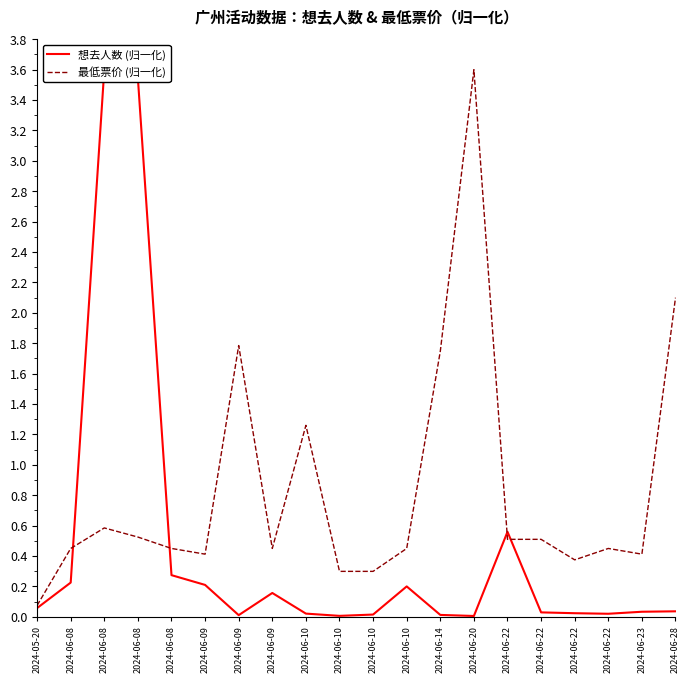

Reading right to left, what are all the values shown in this chart?

想去人数 (归一化): 0.0	0.0	0.0	0.0	0.0	0.6	0.0	0.0	0.2	0.0	0.0	0.0	0.2	0.0	0.2	0.3	3.5	3.6	0.2	0.1
最低票价 (归一化): 2.1	0.4	0.5	0.4	0.5	0.5	3.6	1.7	0.5	0.3	0.3	1.3	0.5	1.8	0.4	0.5	0.5	0.6	0.5	0.1